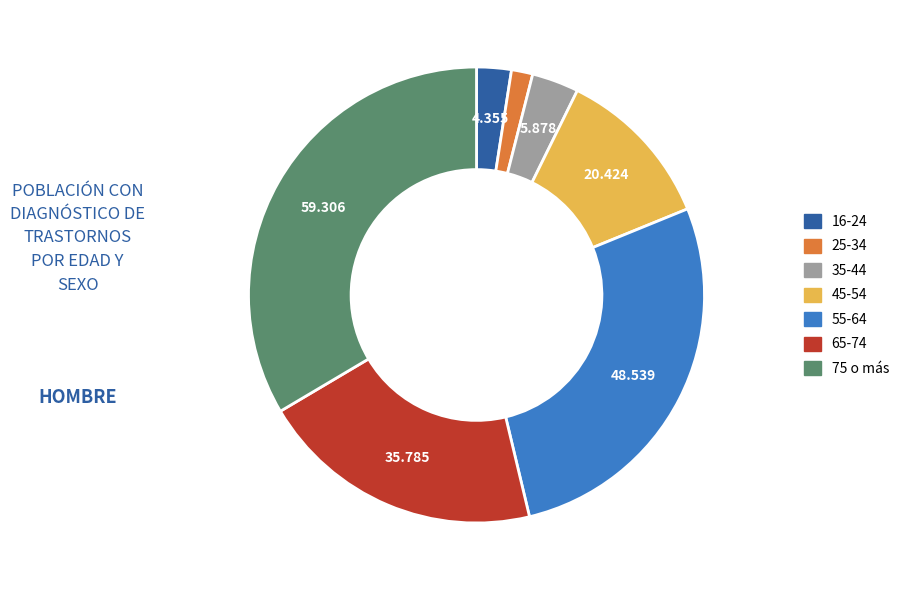

Do 25-34 and 45-54 together represent more than half of the pie?

No